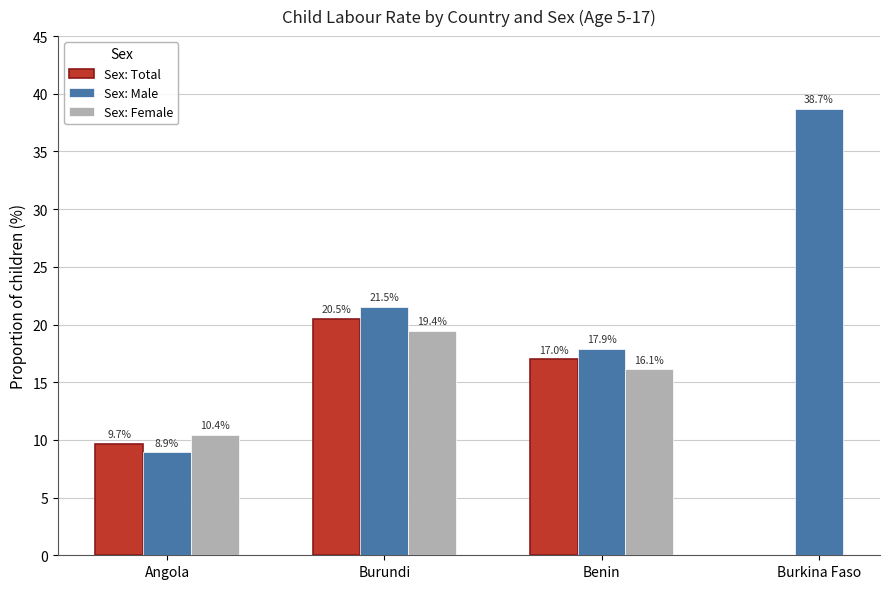

Which has a higher value, Angola or Benin?

Benin